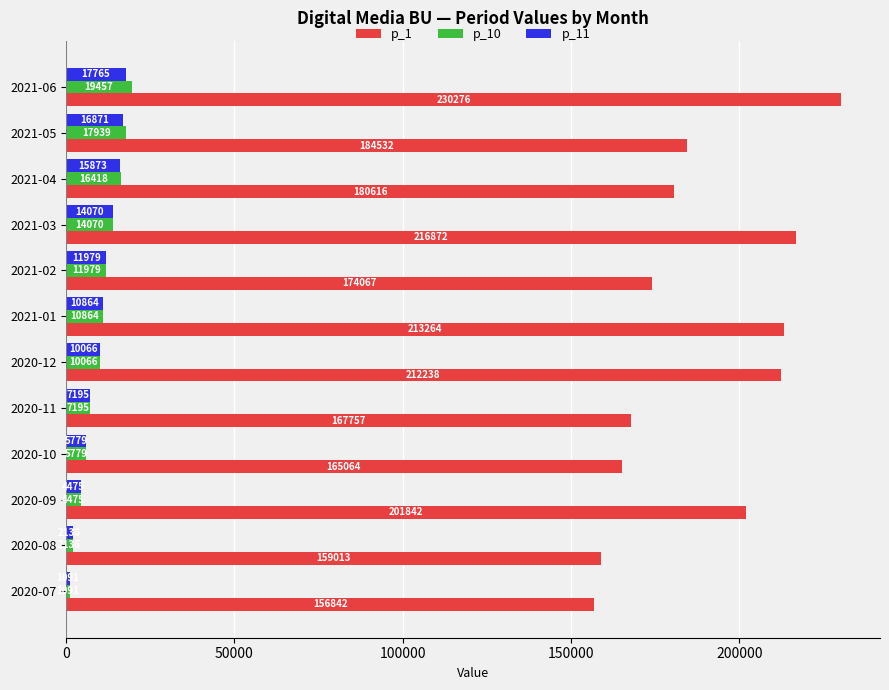

What is the sum of all p_1 values?

2262382.5